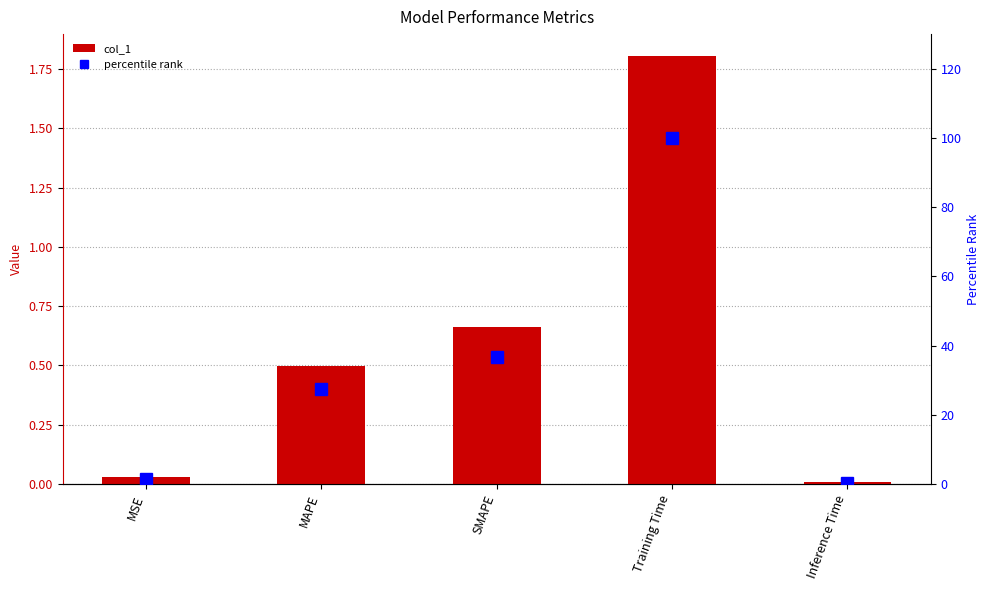

What is the label of the 3rd bar from the right?

SMAPE